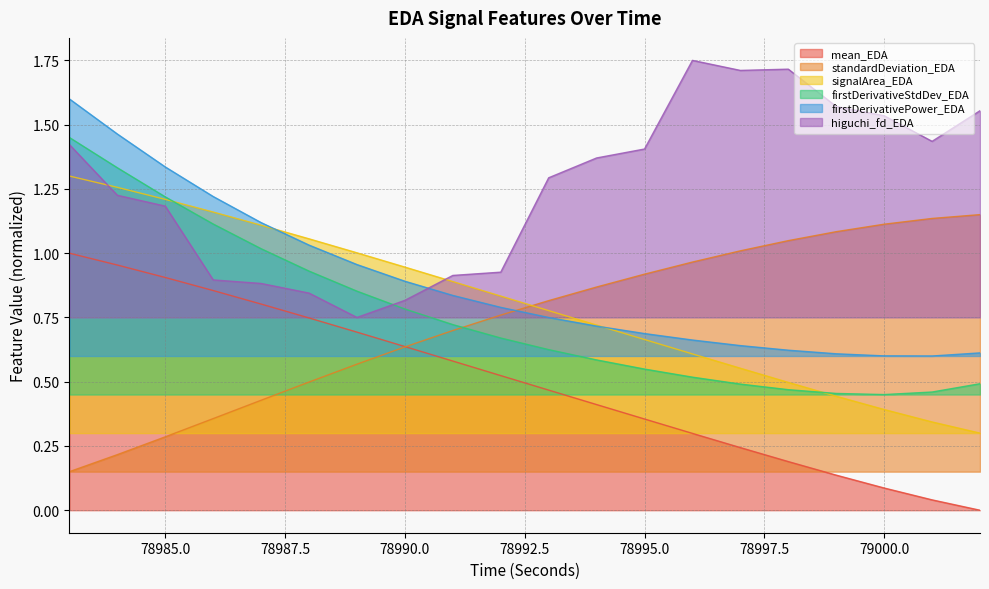

Which series has the widest spread of values?

mean_EDA